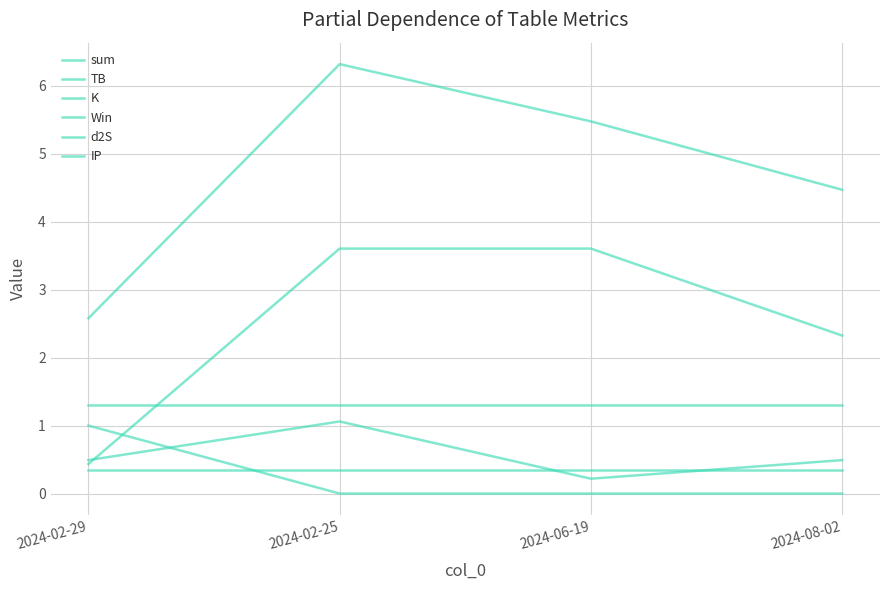

How many lines are shown in the chart?

6